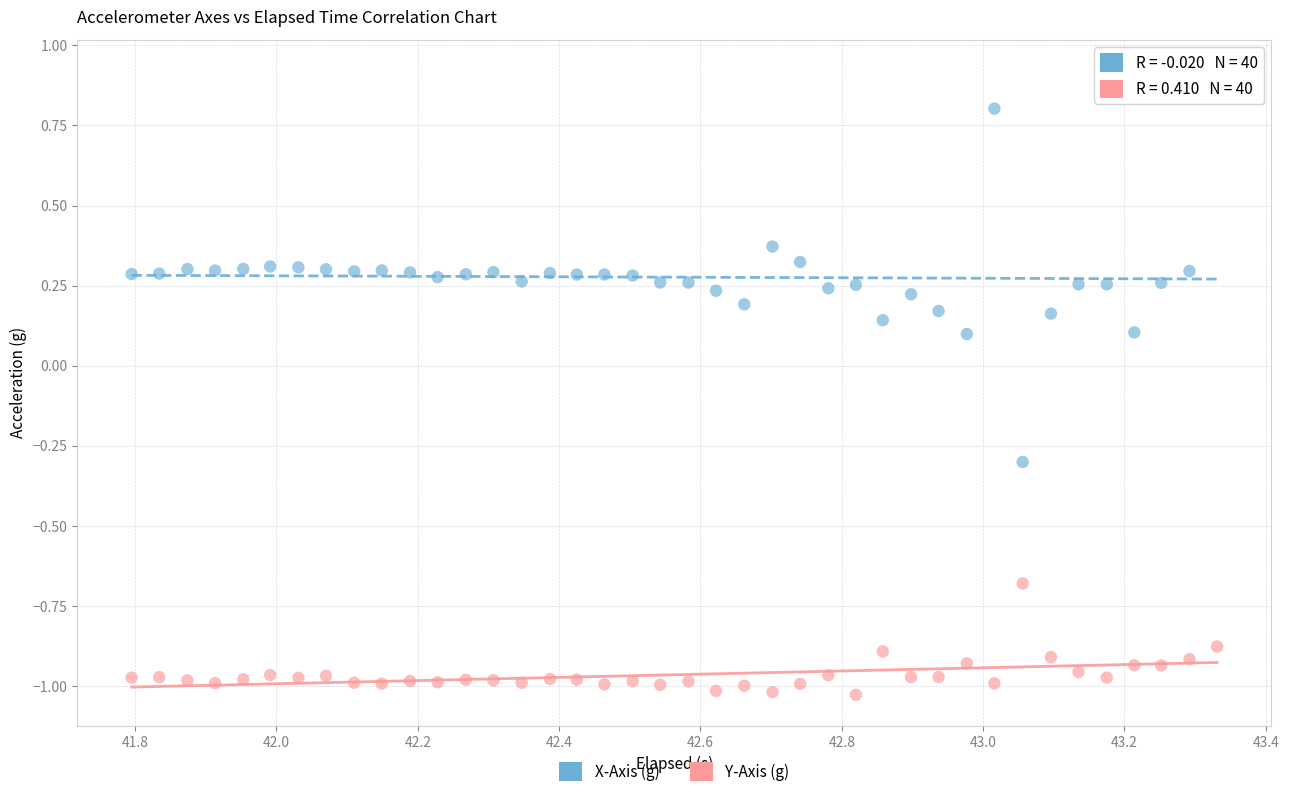

Which series reaches the maximum Y coordinate?

X-Axis (g)